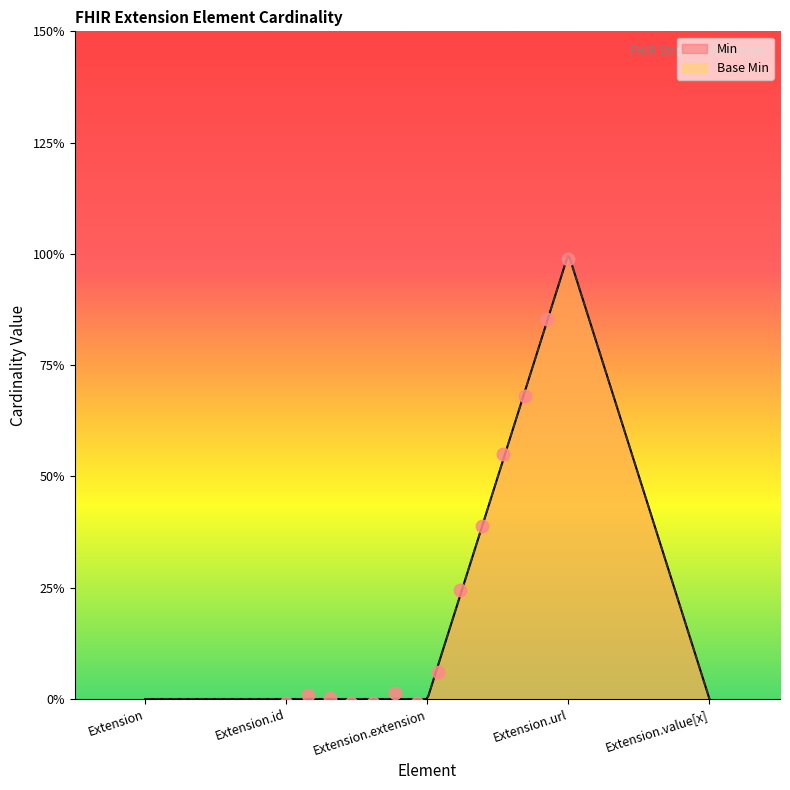

Which series has the largest total across all categories?

Min